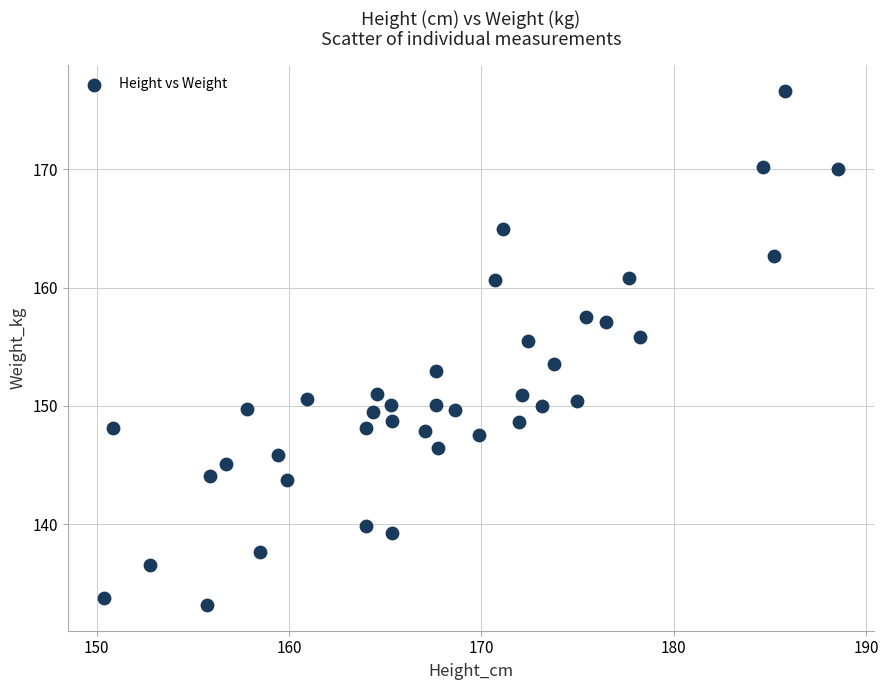

What is the range of X values (max minus min)?

38.1